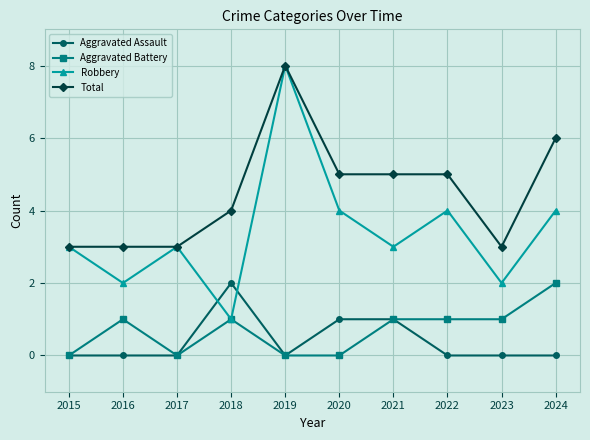

How many interior local valleys does the Robbery series have?

4